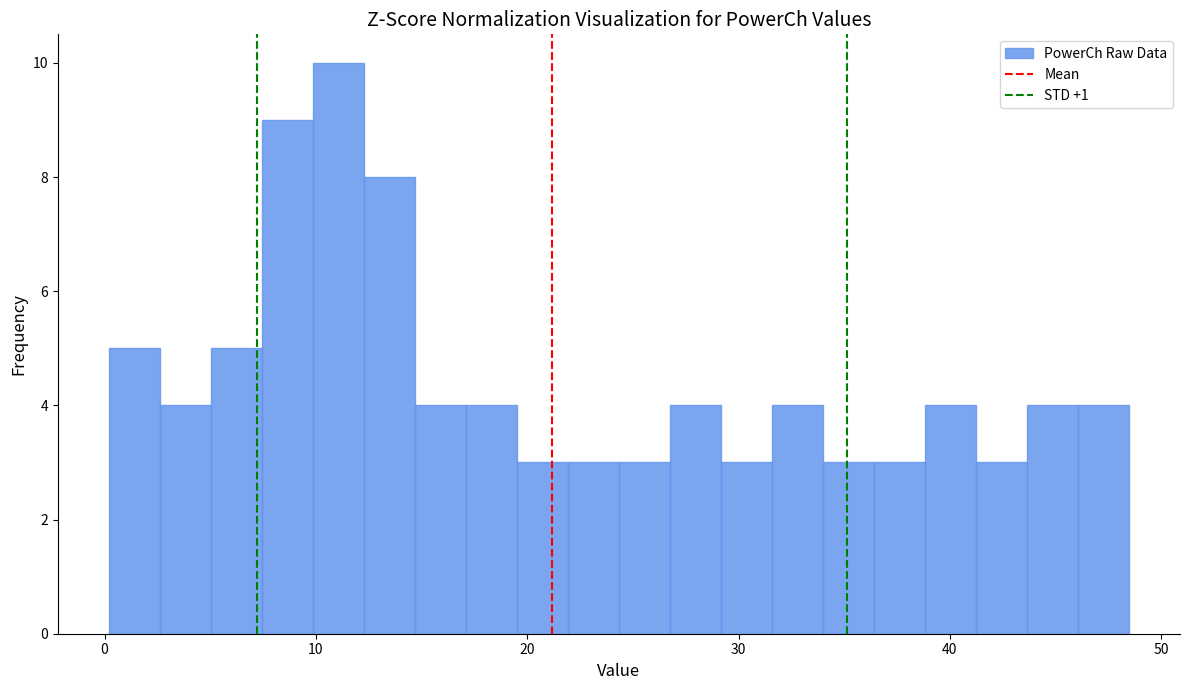

Around what value on the x-axis is the tallest bar? Give the approximate position of its centre, as read against the axis.

11